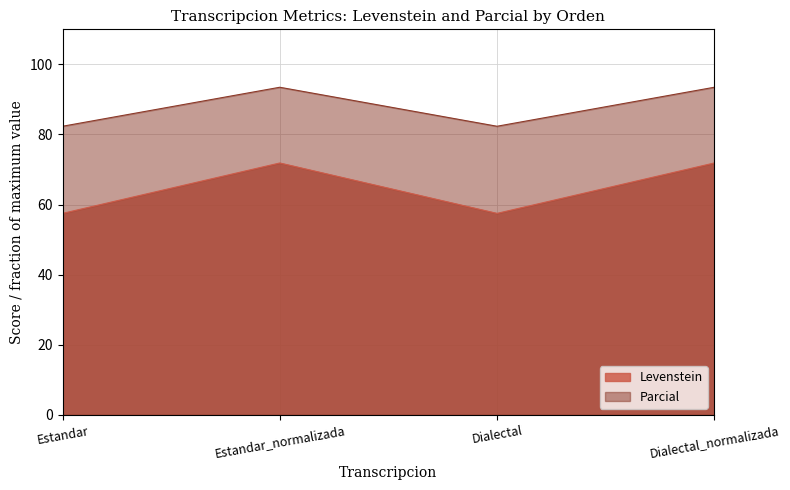

The Levenstein series shows 35.4 at Dialectal. True or false?

False